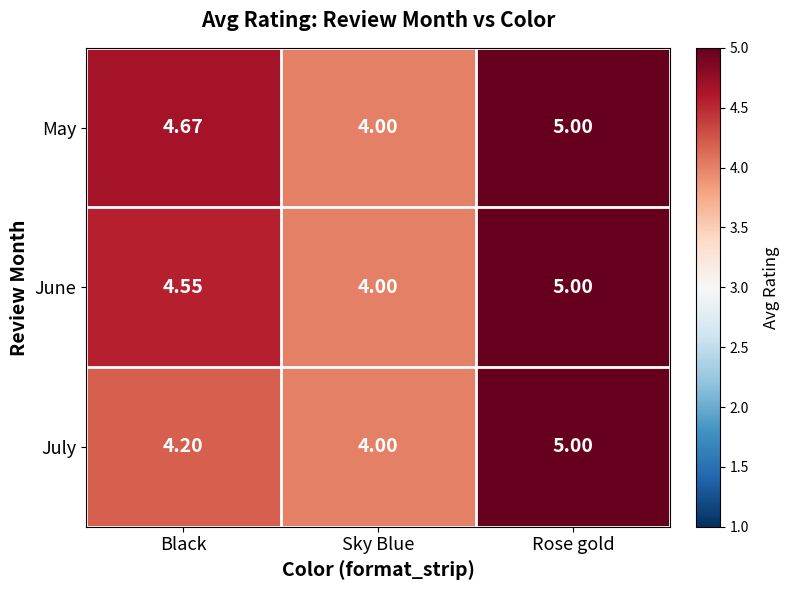

Is the value of July at Rose gold greater than the value of May at Sky Blue?

Yes